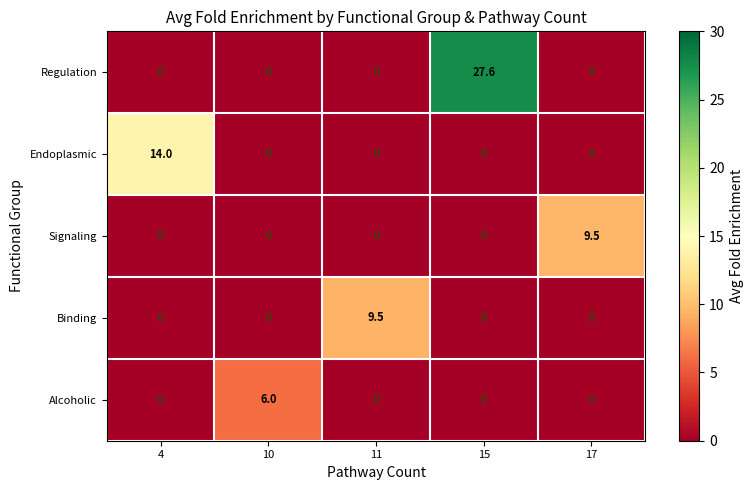

Reading left to right, list all the values displayed in this chart.

Regulation: 4=0.0	10=0.0	11=0.0	15=27.6	17=0.0
Endoplasmic: 4=14.0	10=0.0	11=0.0	15=0.0	17=0.0
Signaling: 4=0.0	10=0.0	11=0.0	15=0.0	17=9.5
Binding: 4=0.0	10=0.0	11=9.5	15=0.0	17=0.0
Alcoholic: 4=0.0	10=6.0	11=0.0	15=0.0	17=0.0